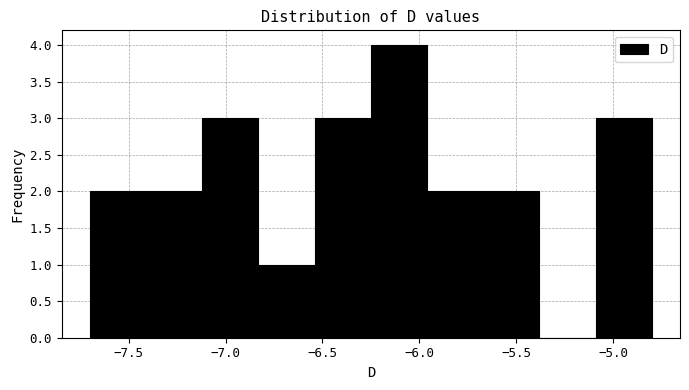

Reading left to right, list every bar in this chart as the range it spans on the x-axis followed by its height. Neither the bar edges nor the heights are printed on the chart, so give them approximately, as read against the axes.

-7.70 to -7.41: 2
-7.41 to -7.12: 2
-7.12 to -6.83: 3
-6.83 to -6.54: 1
-6.54 to -6.25: 3
-6.25 to -5.96: 4
-5.96 to -5.67: 2
-5.67 to -5.38: 2
-5.38 to -5.09: 0
-5.09 to -4.80: 3